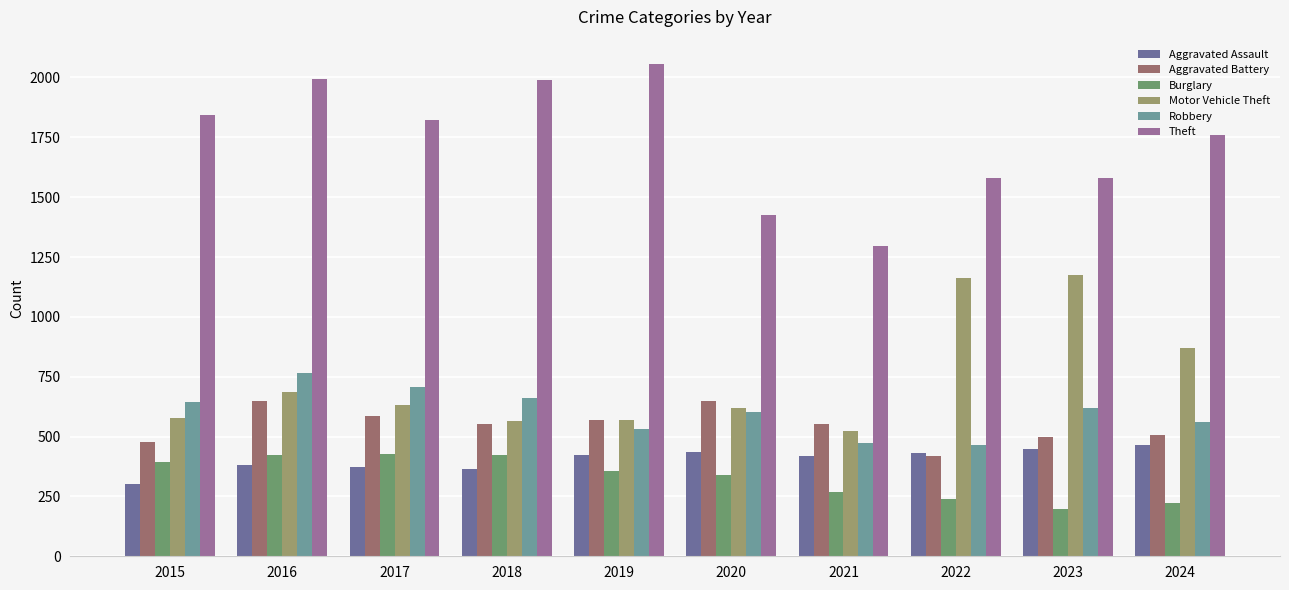

What is the total value across all series at 2017?

4544